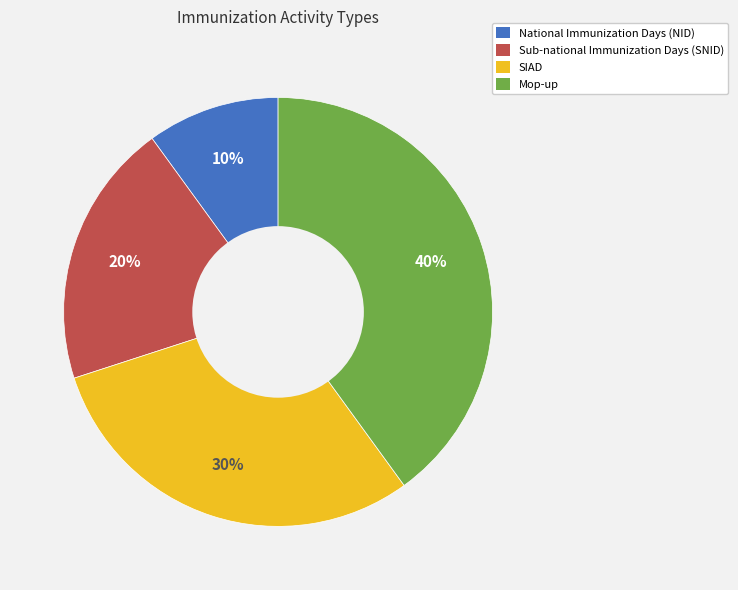

Do Mop-up and Sub-national Immunization Days (SNID) together represent more than half of the pie?

Yes